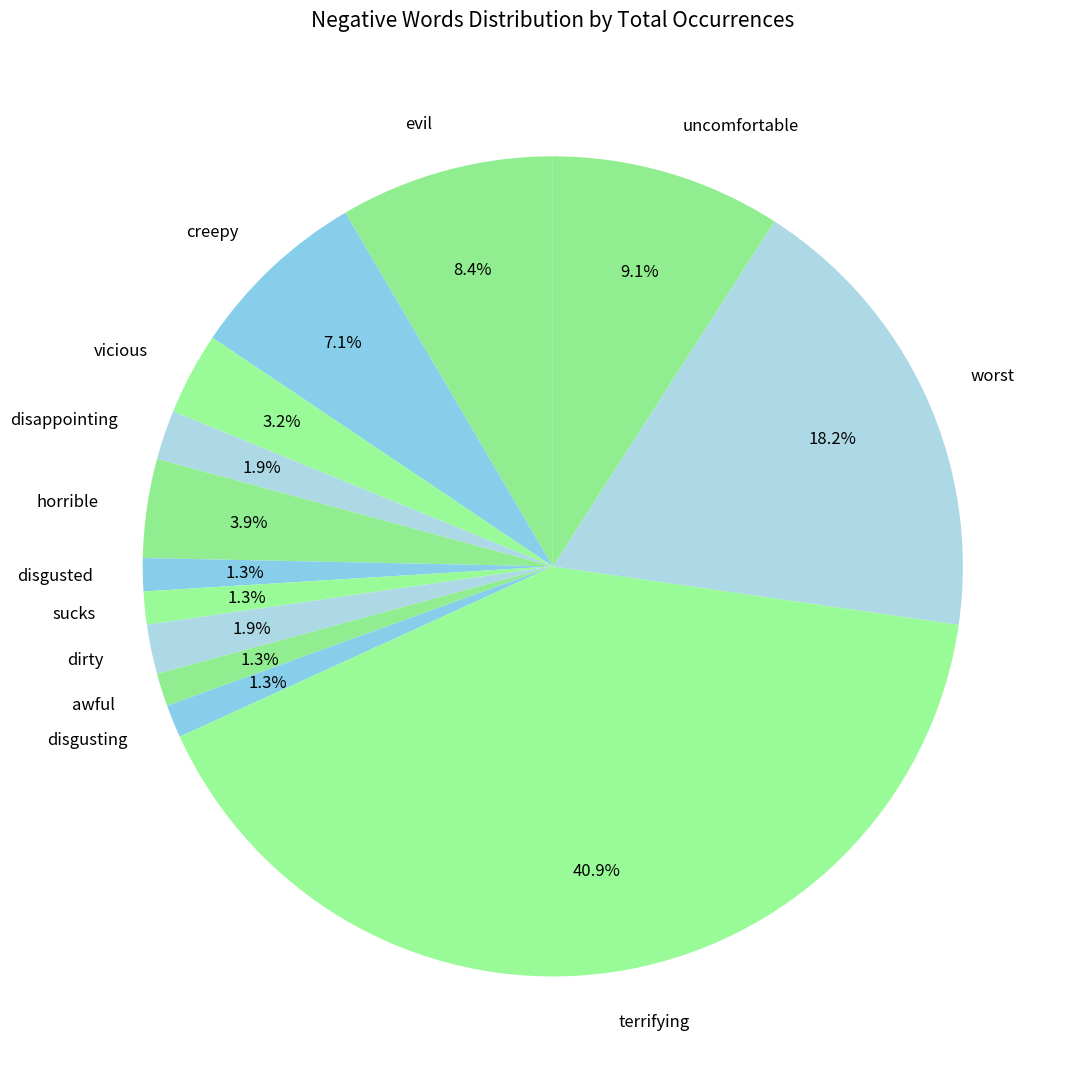

Approximately how many times larger is the value at uncomfortable compared to vicious?

2.8